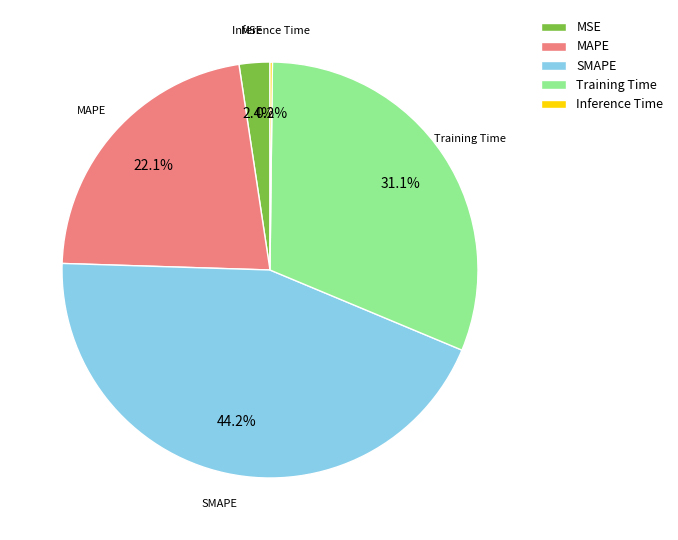

Which category has the biggest portion of the pie?

SMAPE